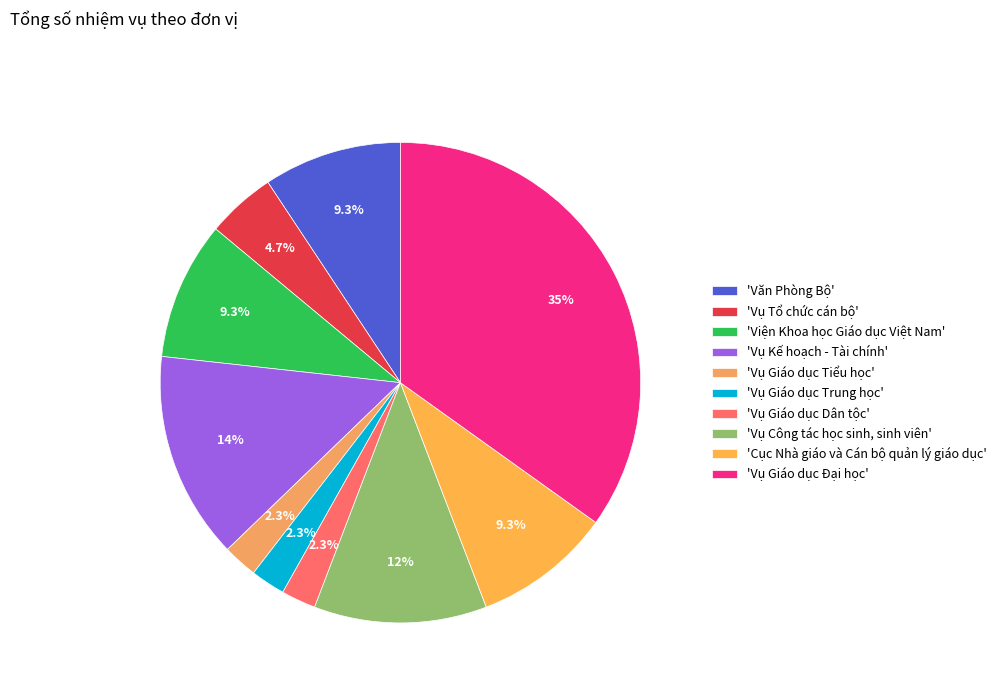

How many slices are in this pie chart?

10